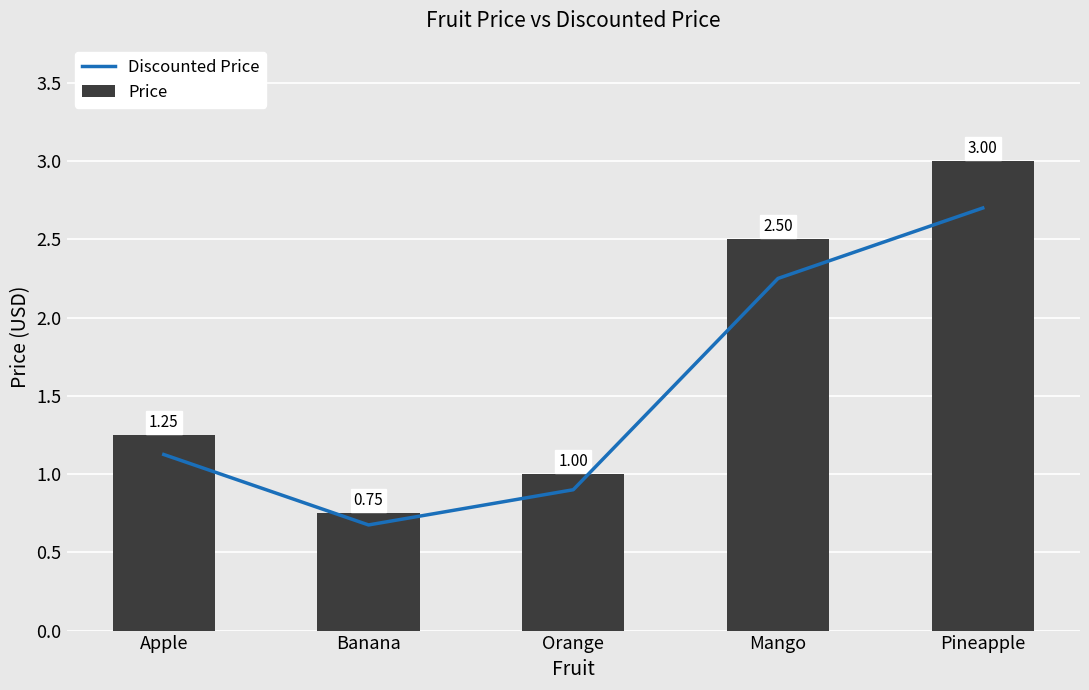

What is the spread (max minus min) of values at Pineapple?

0.3